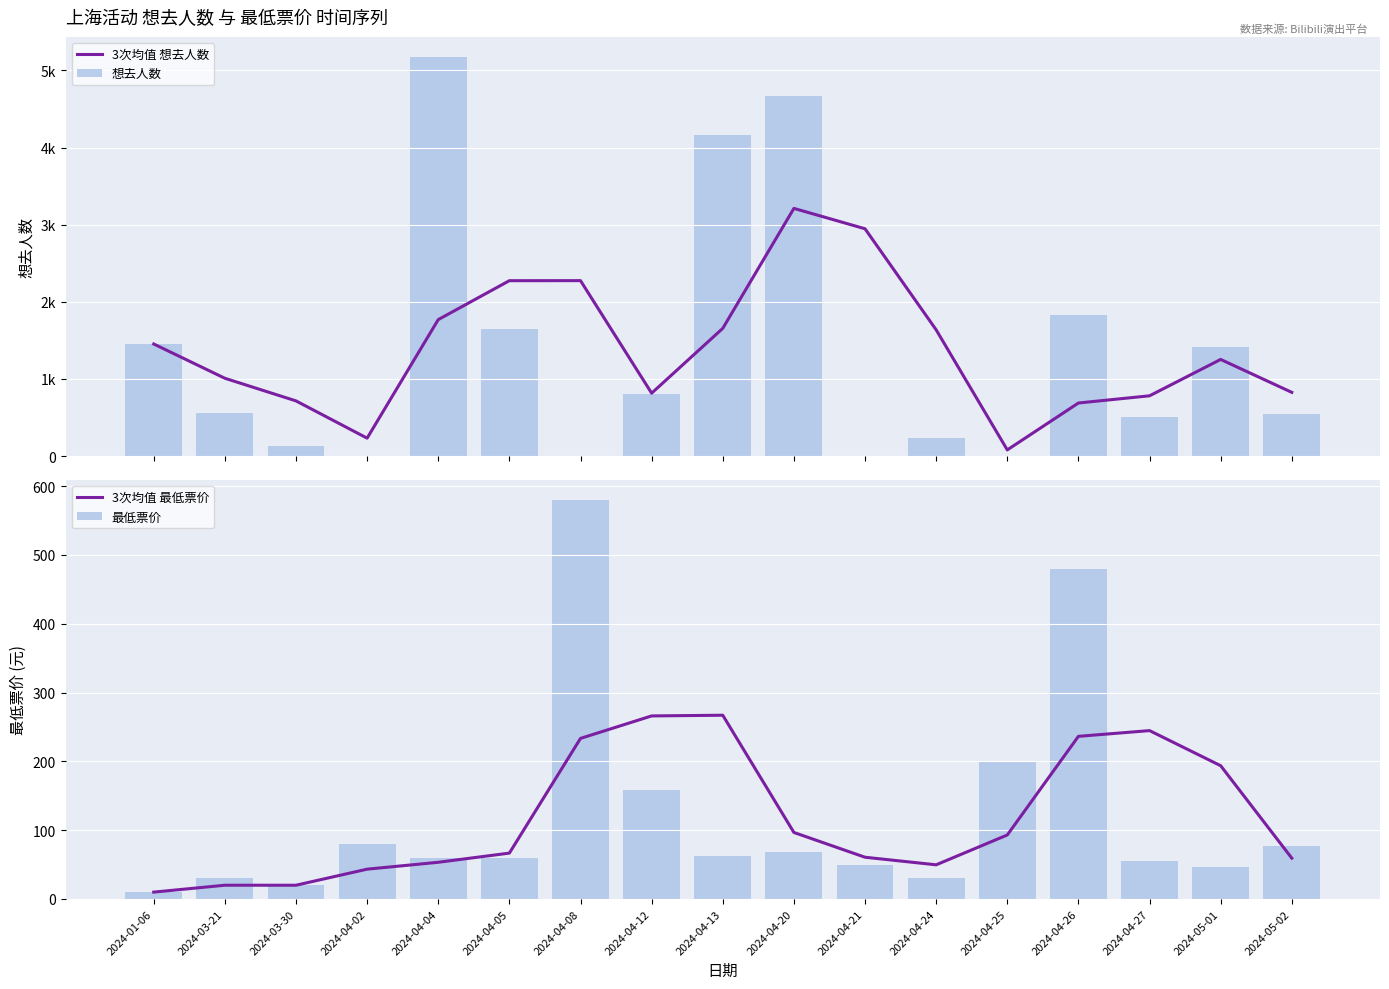

What is the sum of the 最低票价 values at 2024-04-12 and 2024-04-05?

218